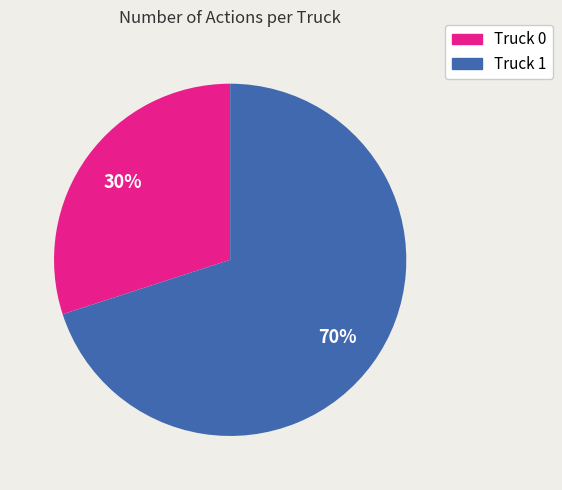

What is the largest slice in the pie chart?

Truck 1